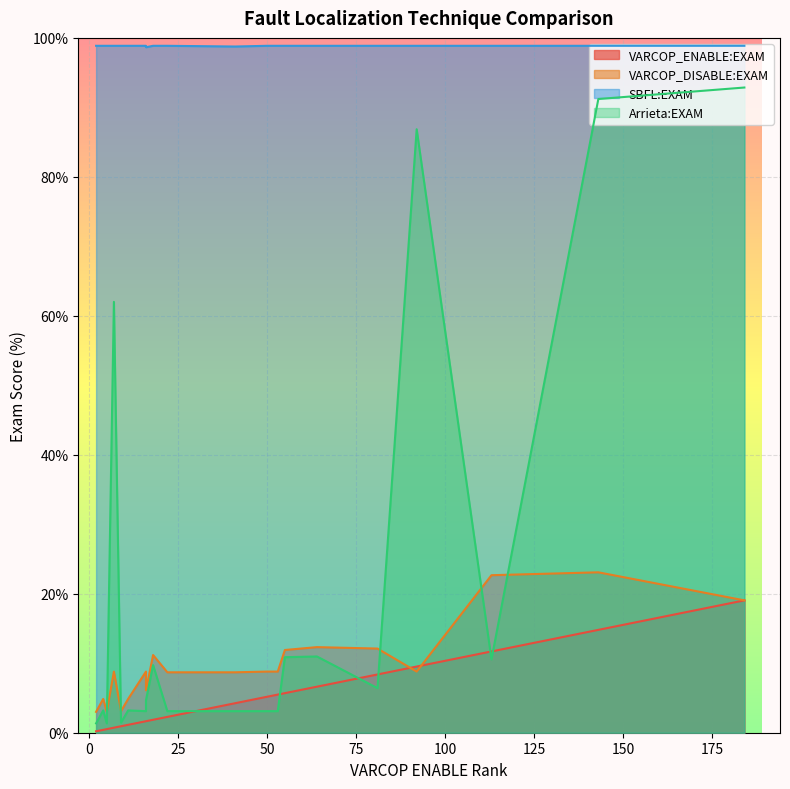

What is the greatest value displayed?

98.9